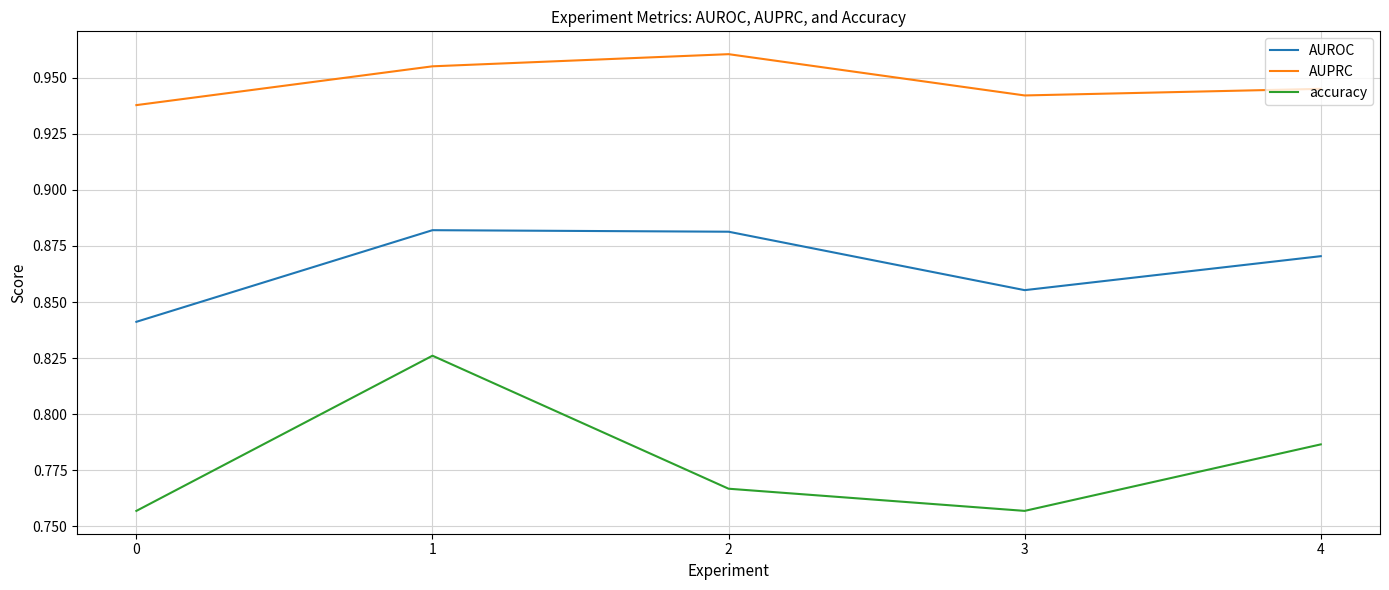

True or false: AUPRC and accuracy intersect in this chart.

False